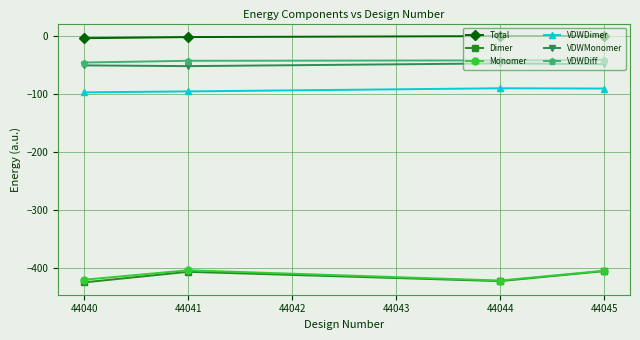

True or false: Dimer and Total intersect in this chart.

False